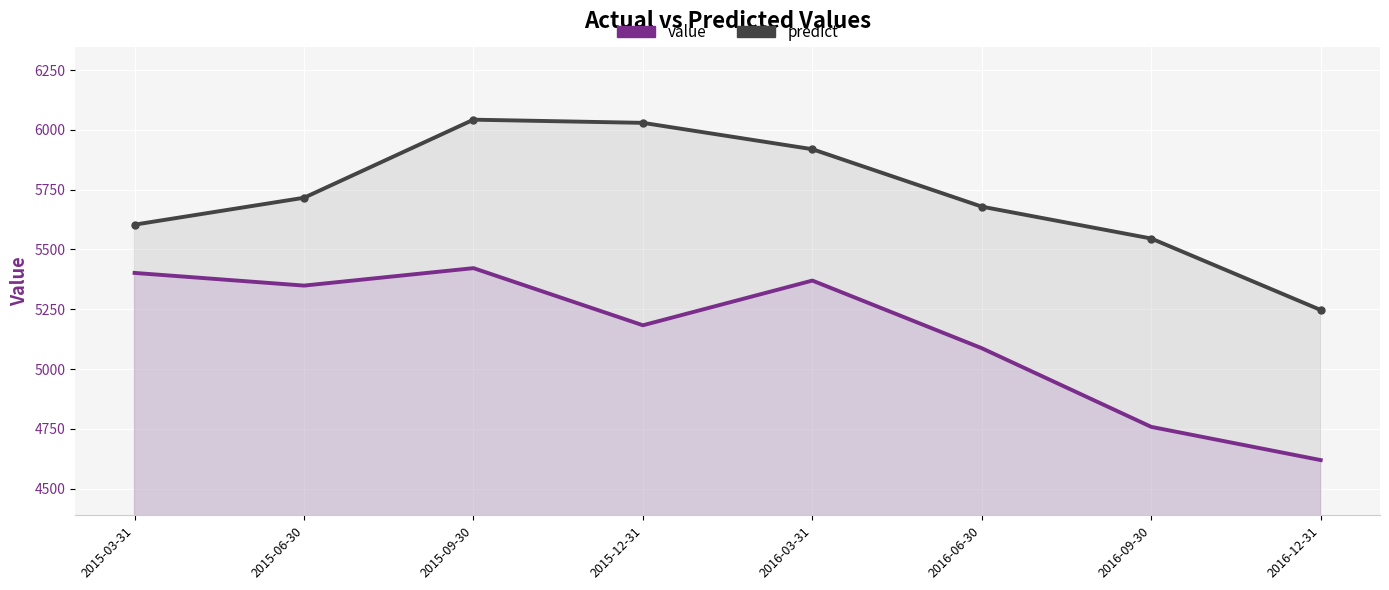

What is the sum of the predict values at 2015-06-30 and 2016-06-30?

11395.7